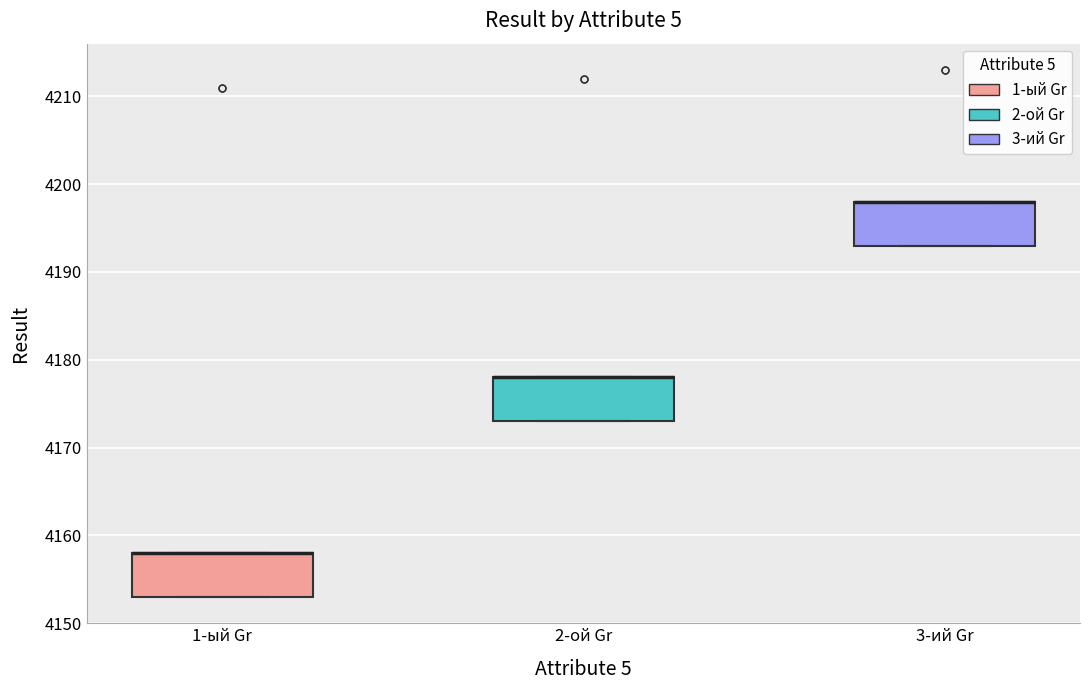

Reading left to right, transcribe this box plot: for each box, give where its median line is, the range the box spans, and where its two whiskers end, as read against the y-axis. The values are not printed on the chart, so give them approximately, as read against the axis.

1-ый Gr: median 4158 (drawn on the box's upper edge), box 4153 to 4158, whiskers 4153 to 4158
2-ой Gr: median 4178 (drawn on the box's upper edge), box 4173 to 4178, whiskers 4173 to 4178
3-ий Gr: median 4198 (drawn on the box's upper edge), box 4193 to 4198, whiskers 4193 to 4198